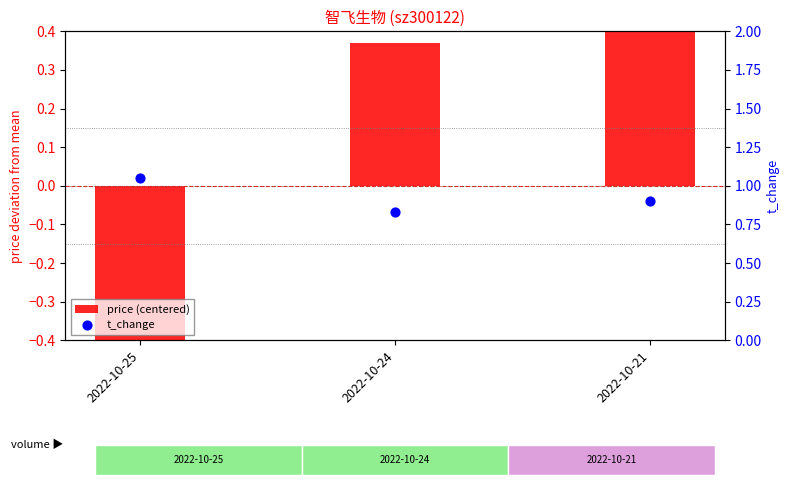

Which series has the widest spread of Y values?

price (centered)